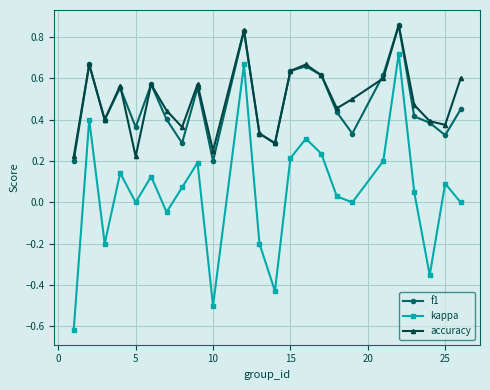

What is the smallest value displayed?

-0.6